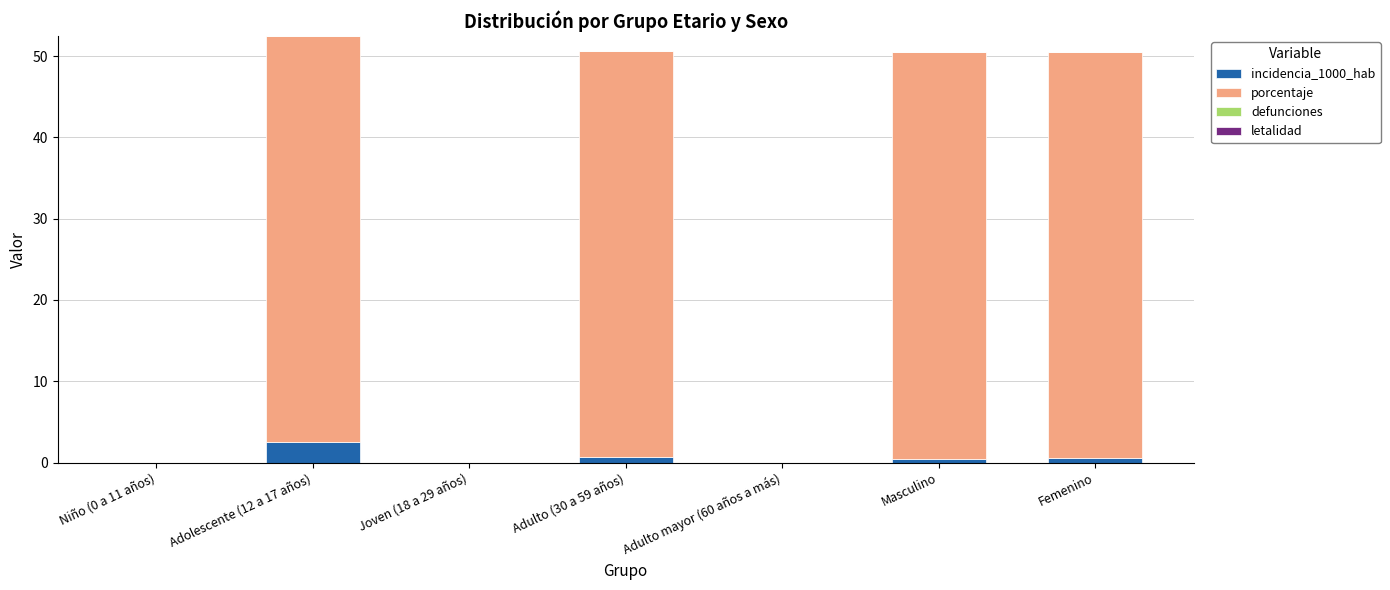

What is the sum of all incidencia_1000_hab values?

4.2